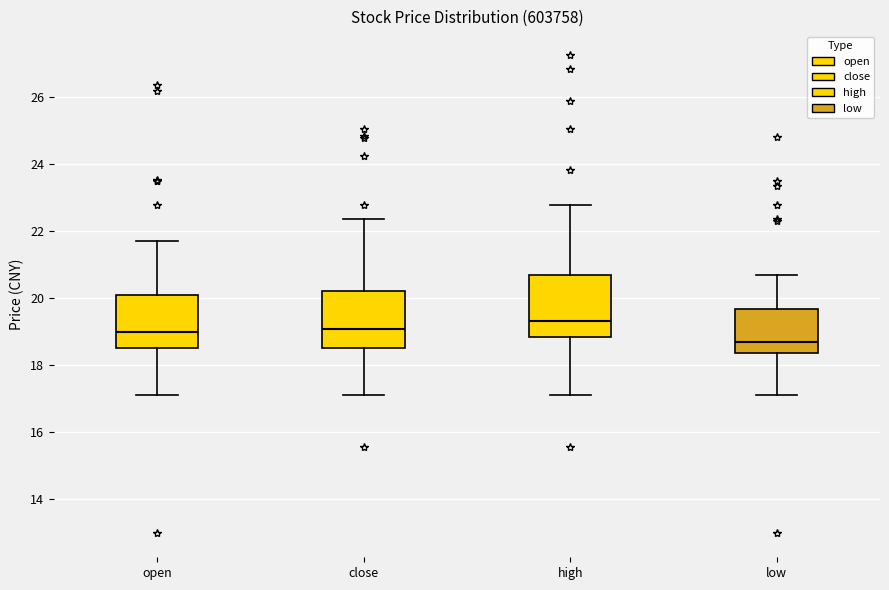

Which box's median line is the highest?

high